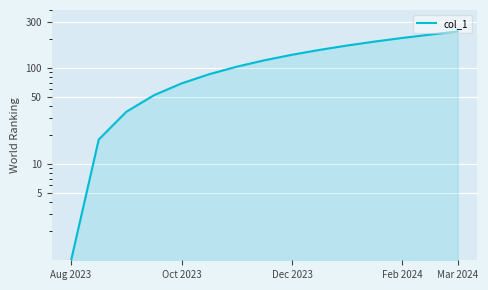

What is the change in value from Mar 2024 to 6?

+34